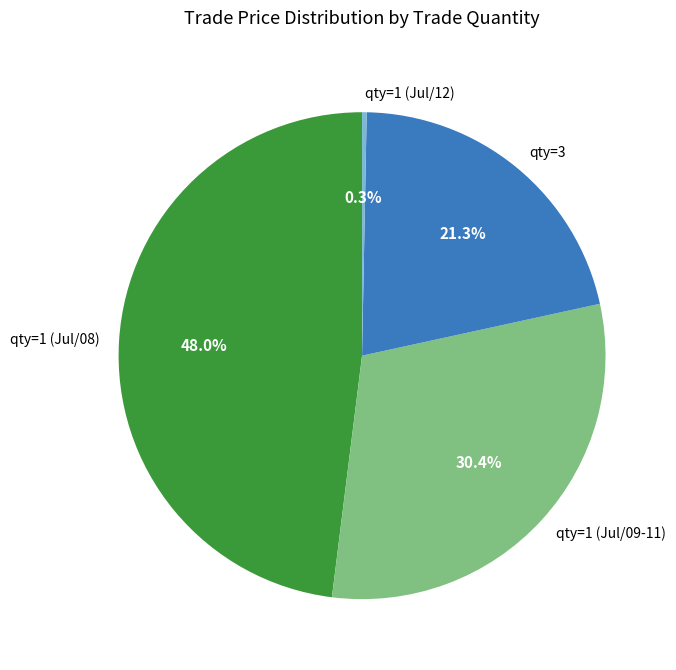

How many slices are in this pie chart?

4